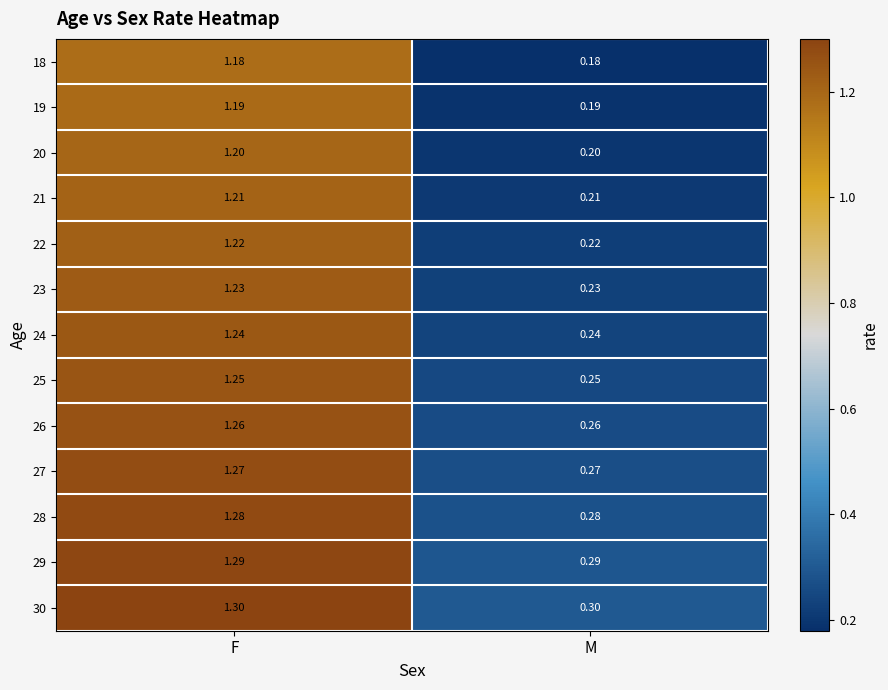

How many values in the 26 series are below 1?

1